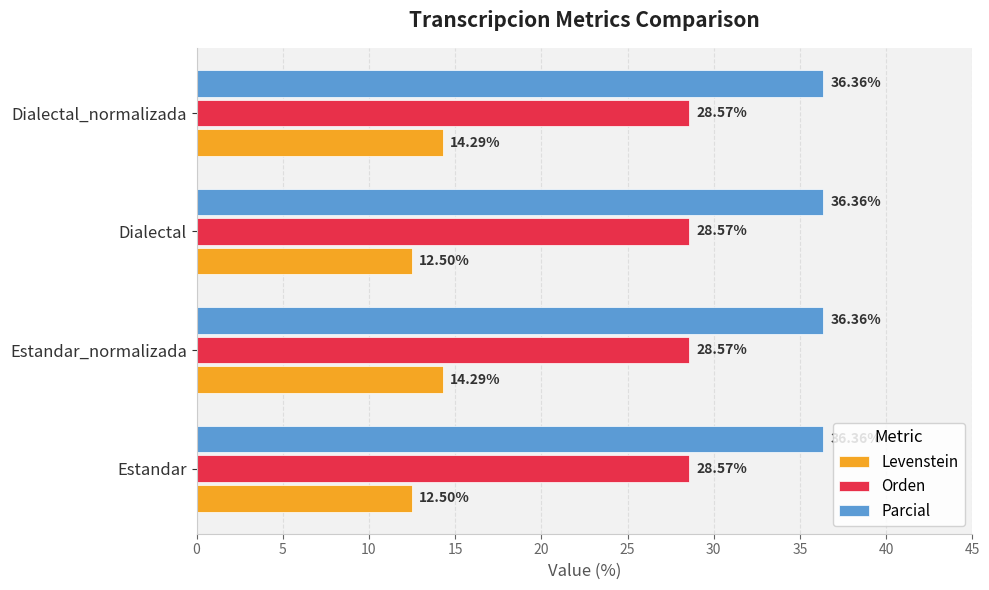

At Estandar, list the series in order from largest to smallest.

Parcial, Orden, Levenstein